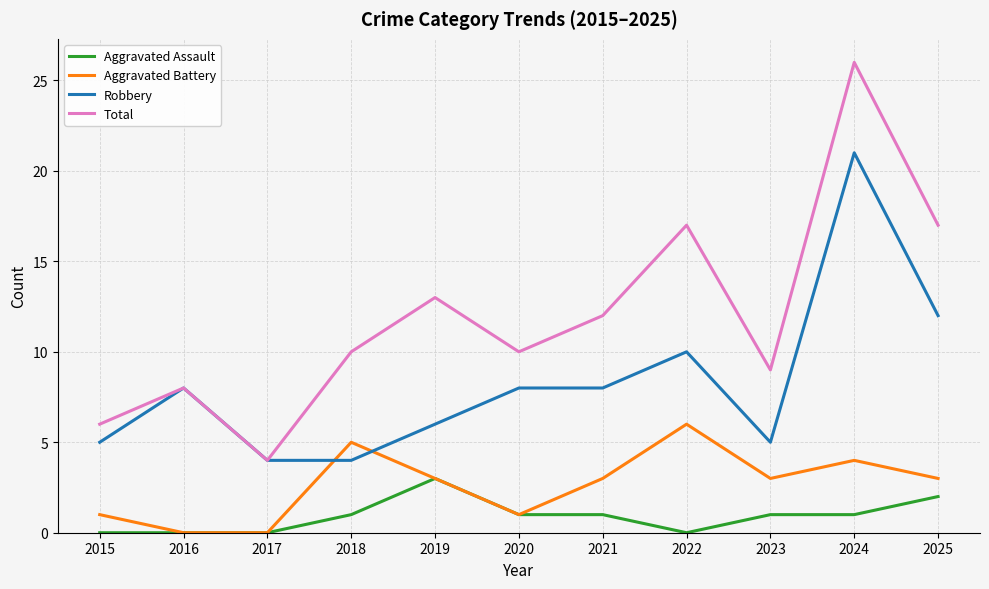

What is the maximum value for Robbery?

21